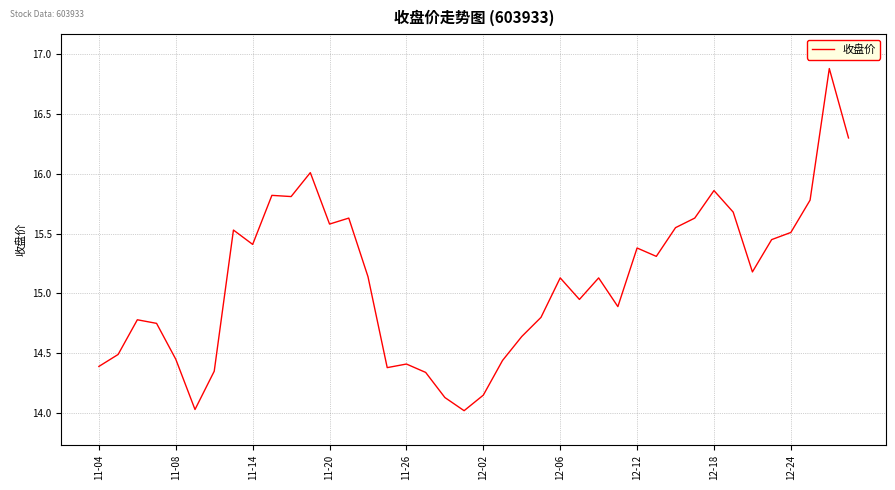

What is the difference between the maximum and minimum values?

2.9